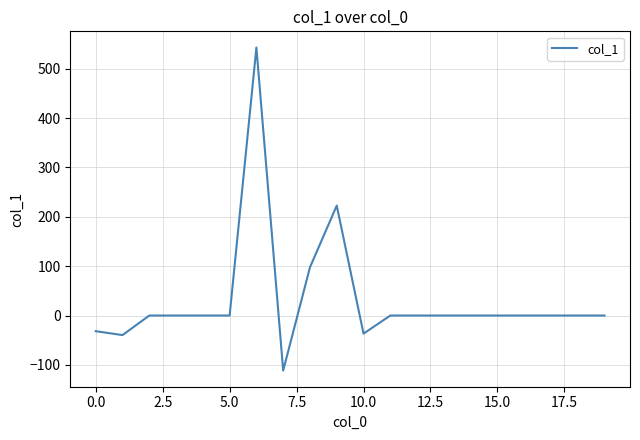

What is the maximum value shown in the chart?

543.0